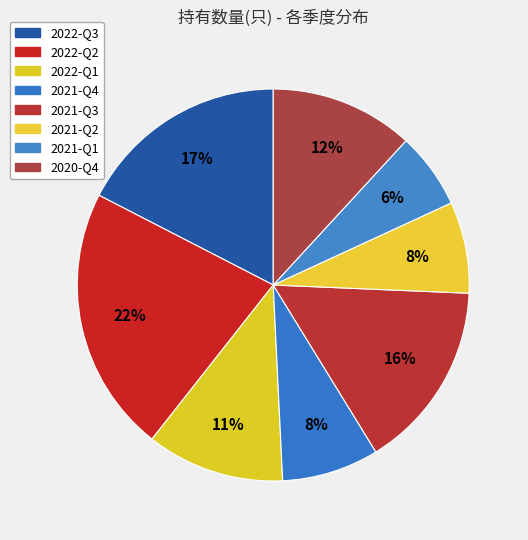

To the nearest percent, what percentage of the pie is 2021-Q1?

6%